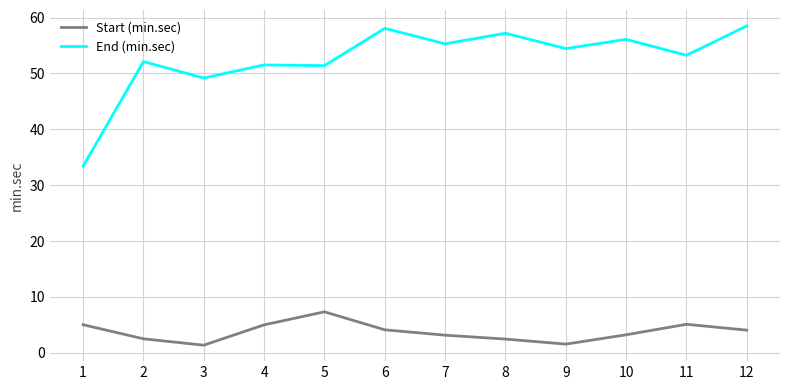

The value of Start (min.sec) at 5 is 2.5. True or false?

False